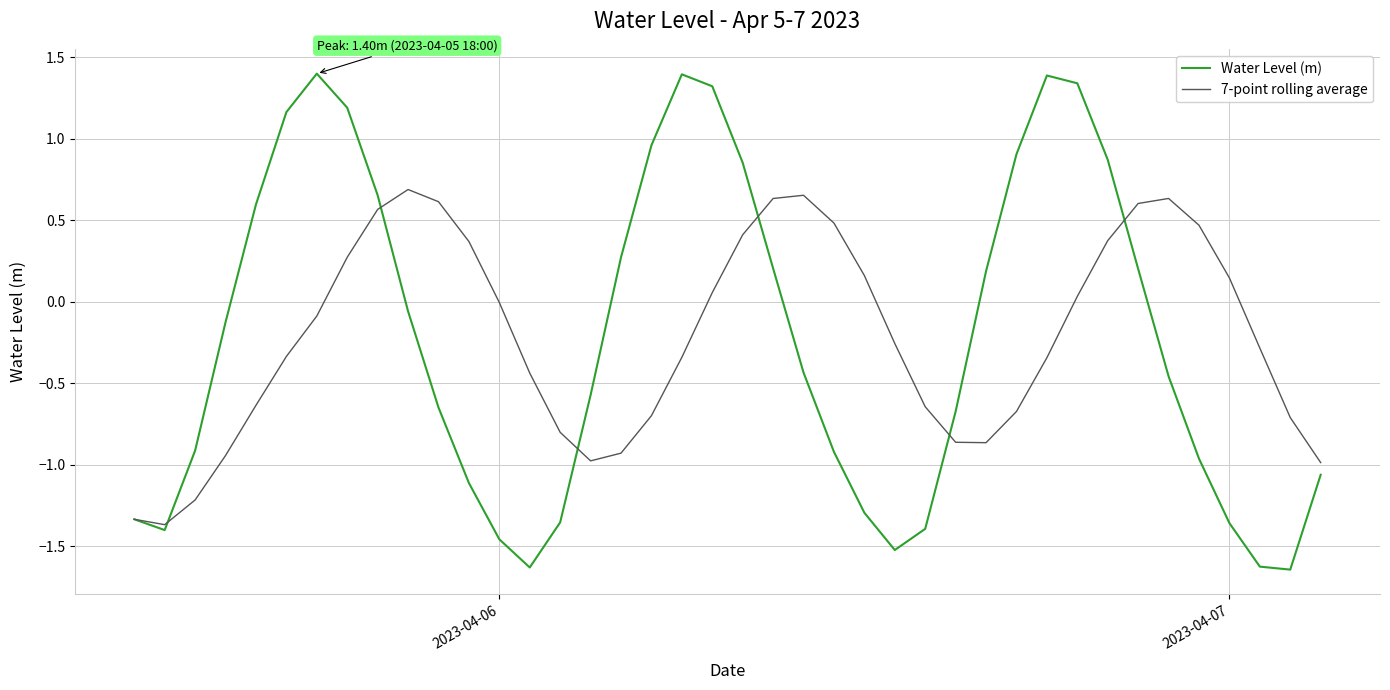

List the series in order of their peak value, lowest first.

7-point rolling average, Water Level (m)